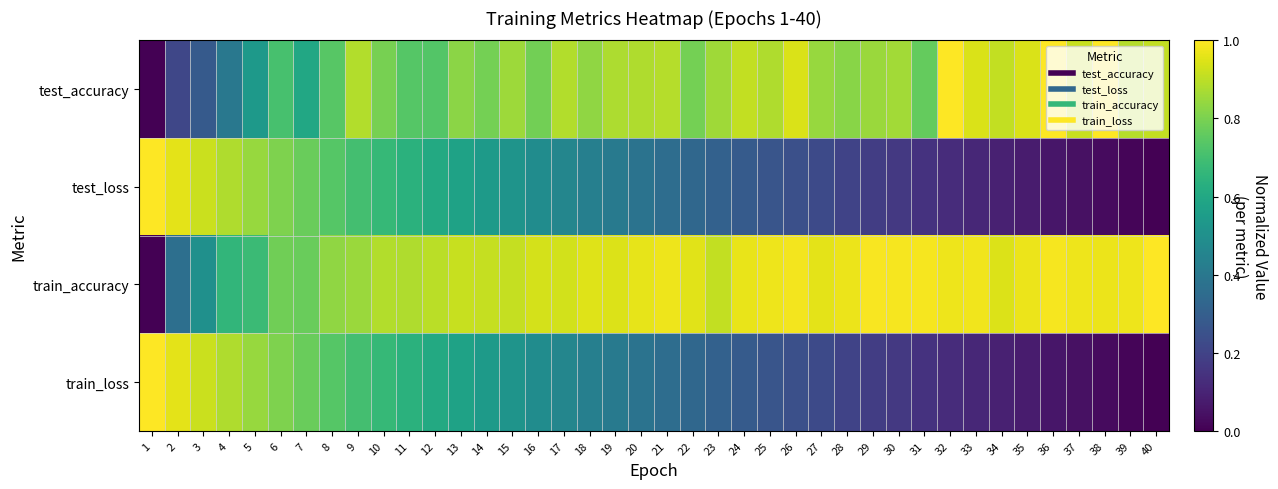

Rank the series by their maximum value, from lowest to highest.

test_accuracy, test_loss, train_accuracy, train_loss